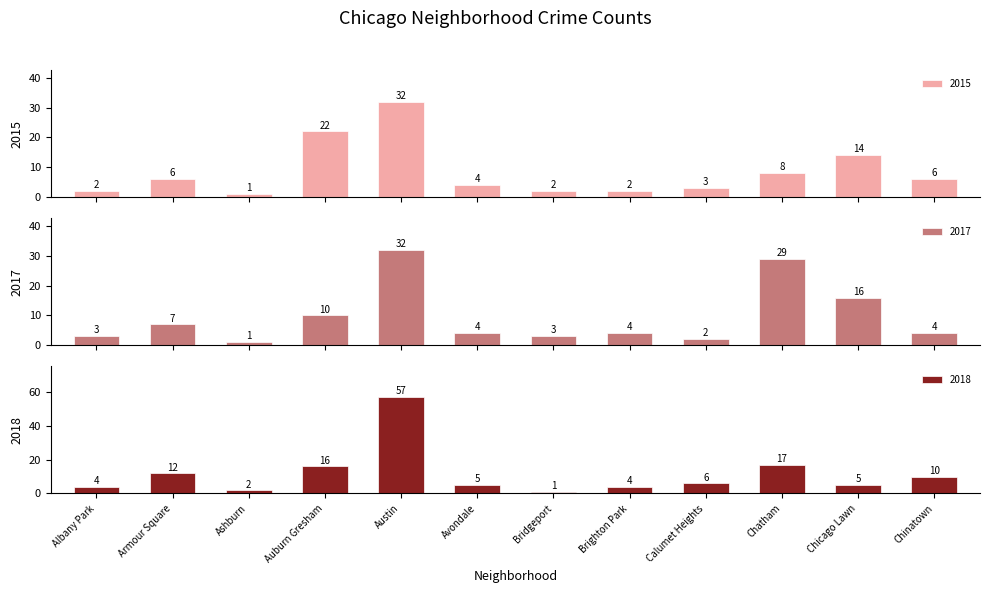

Reading left to right, extract all data points from this chart.

2015: 2	6	1	22	32	4	2	2	3	8	14	6
2017: 3	7	1	10	32	4	3	4	2	29	16	4
2018: 4	12	2	16	57	5	1	4	6	17	5	10